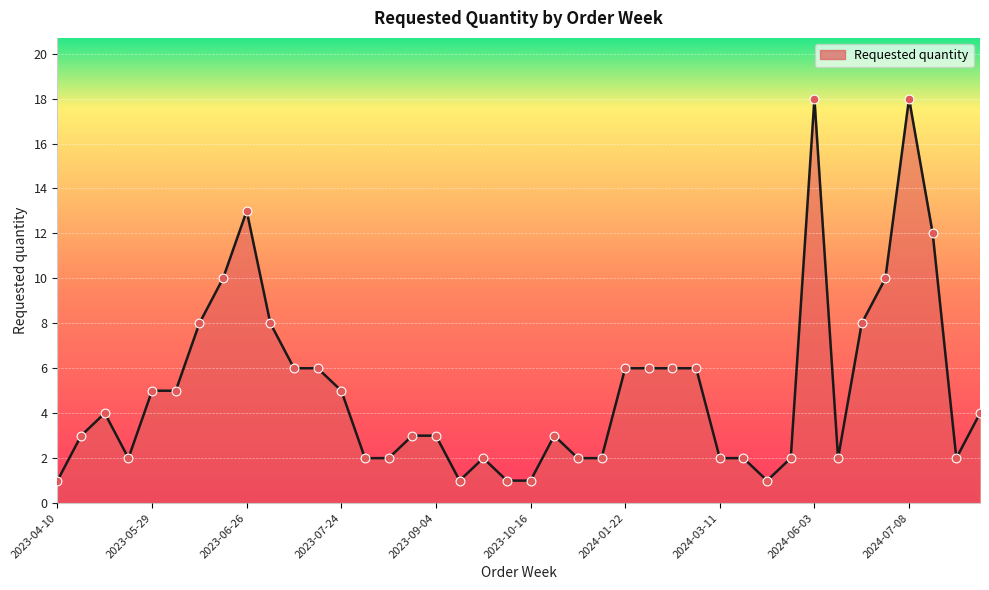

What is the greatest value displayed?

18